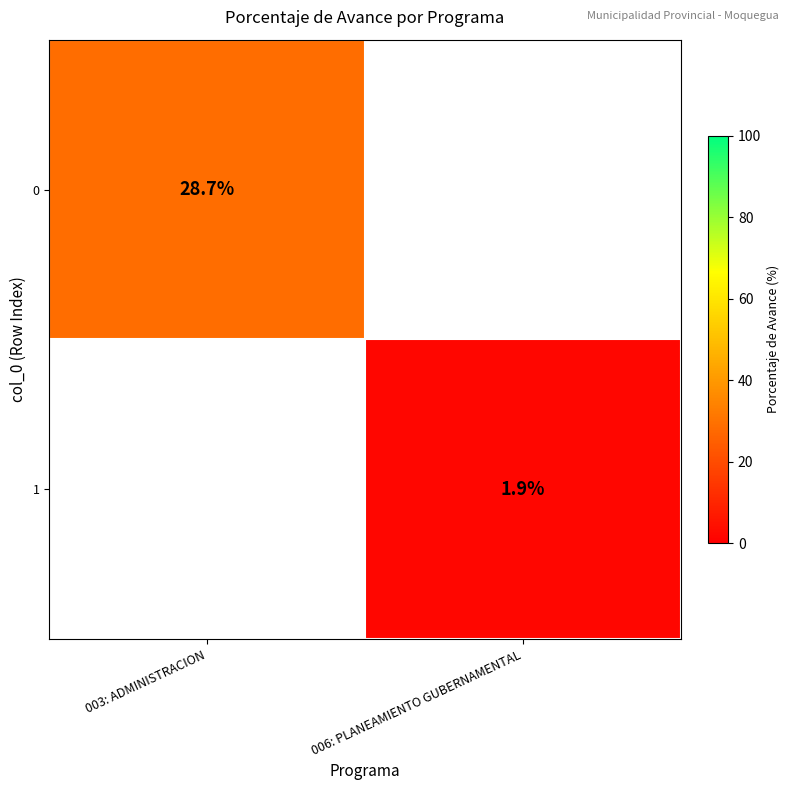

What value does the 0 series have at 003: ADMINISTRACION?

28.7